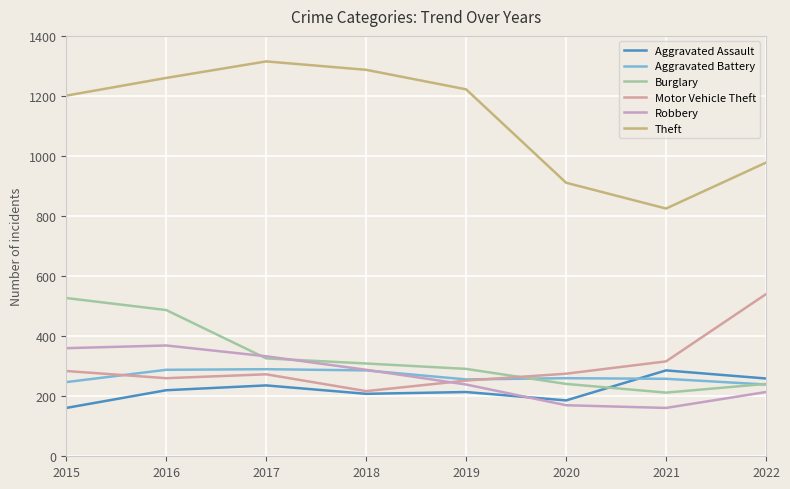

What is the sum of the Aggravated Battery values at 2017 and 2021?

548